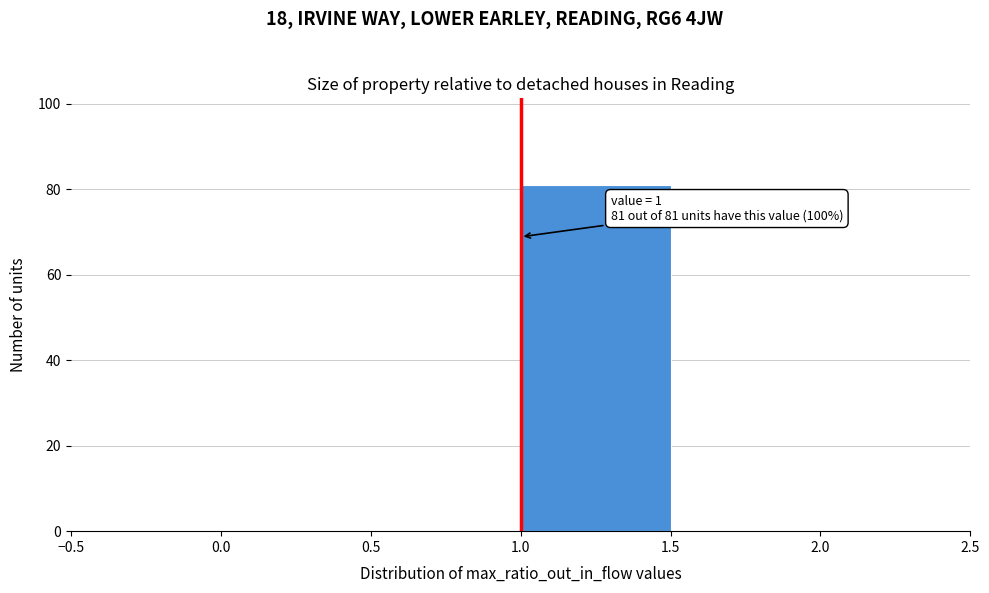

Which range on the x-axis has the tallest bar?

1.0 to 1.5